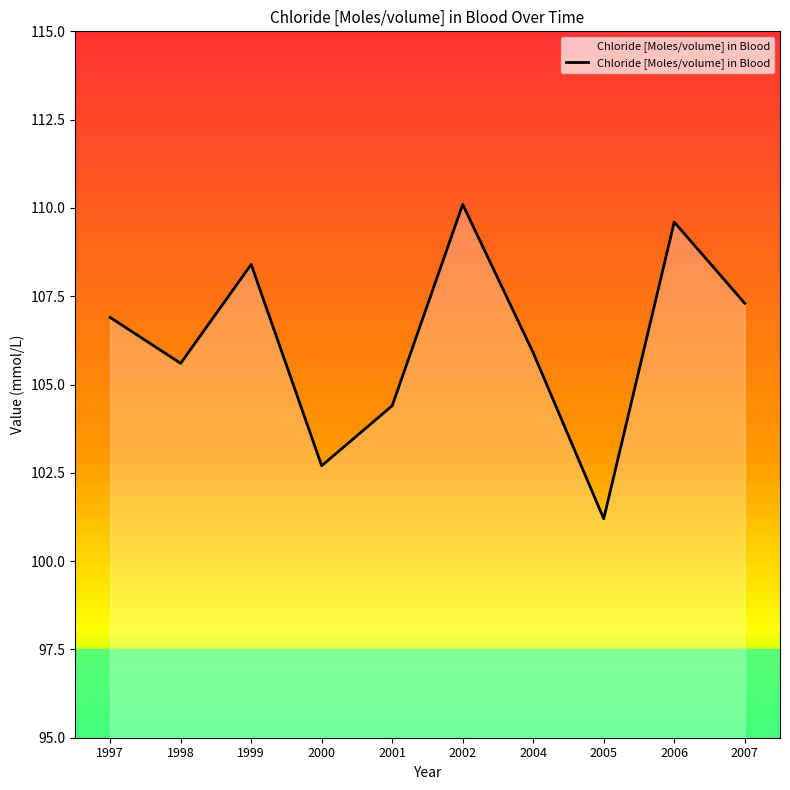

What value does the data have at 2007?

107.3